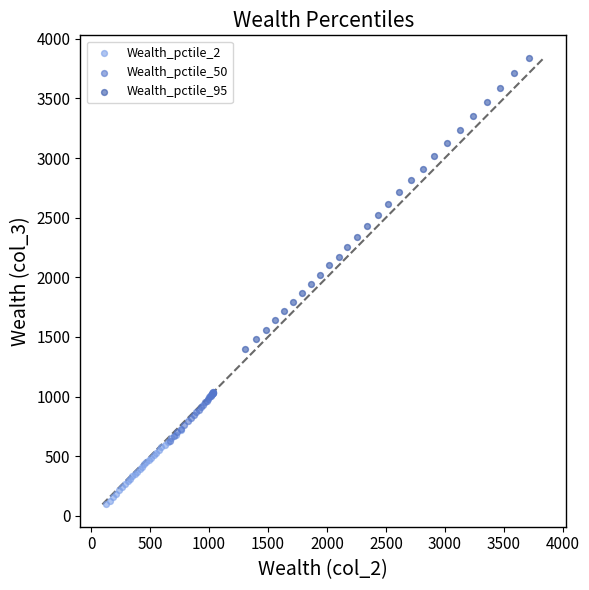

Which series has the widest spread of Y values?

Wealth_pctile_95